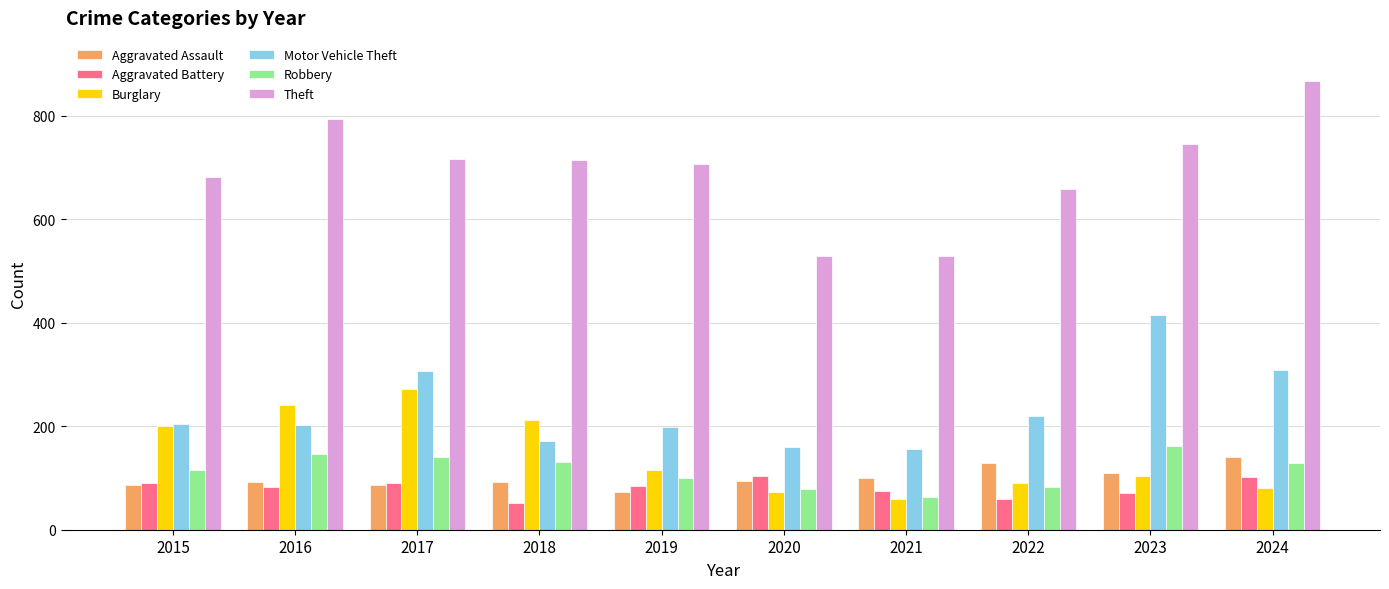

Is it true that Burglary equals 112 at 2020?

False